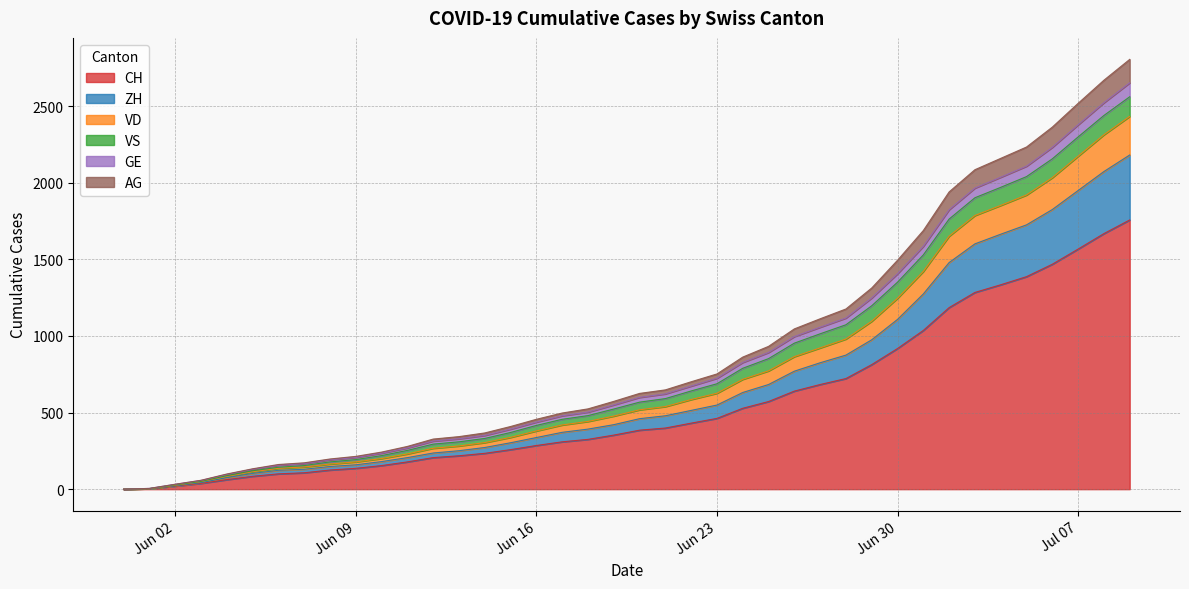

The value of CH at Jul 07 is 2343. True or false?

False